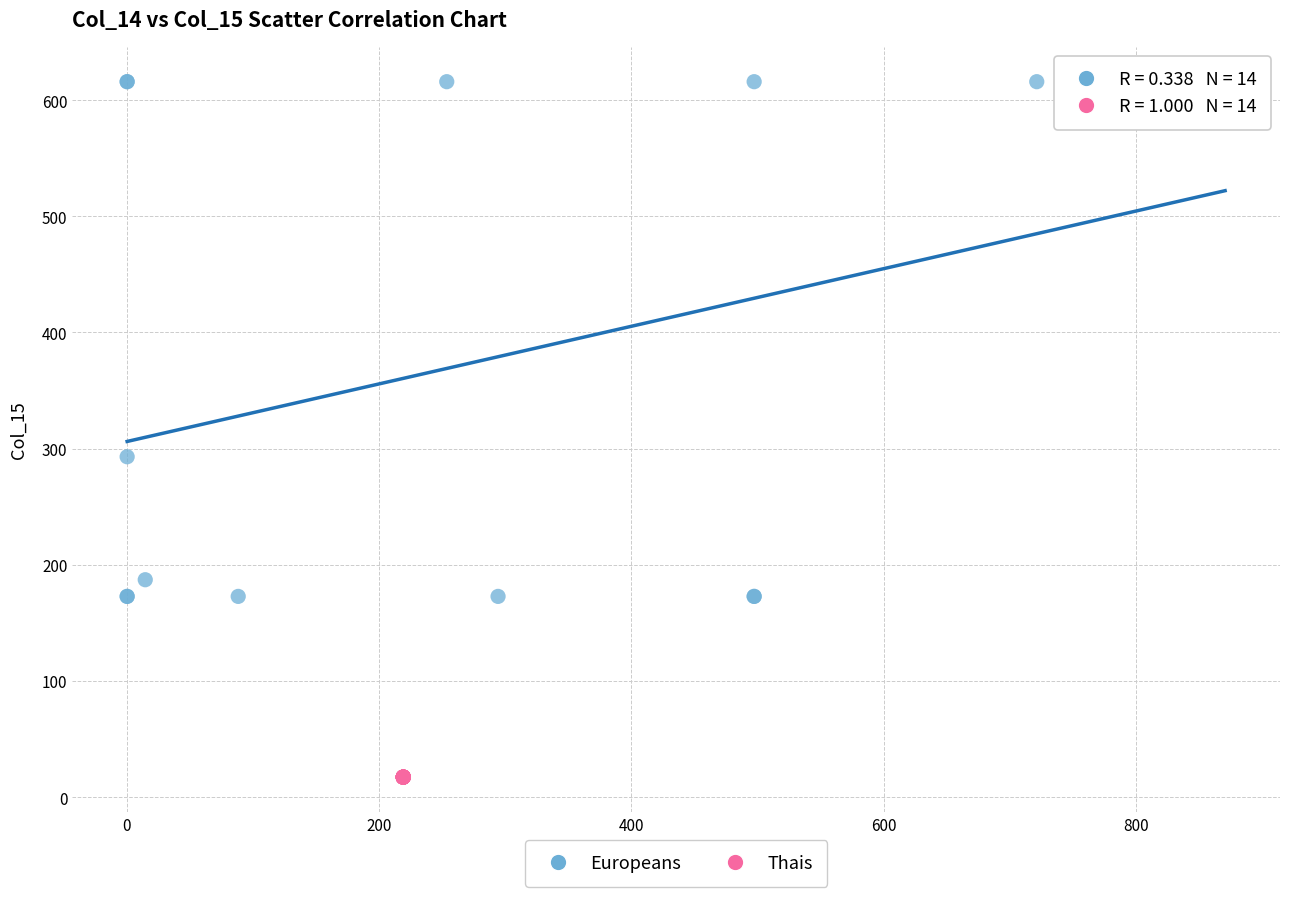

Which series reaches the minimum Y coordinate?

Thais